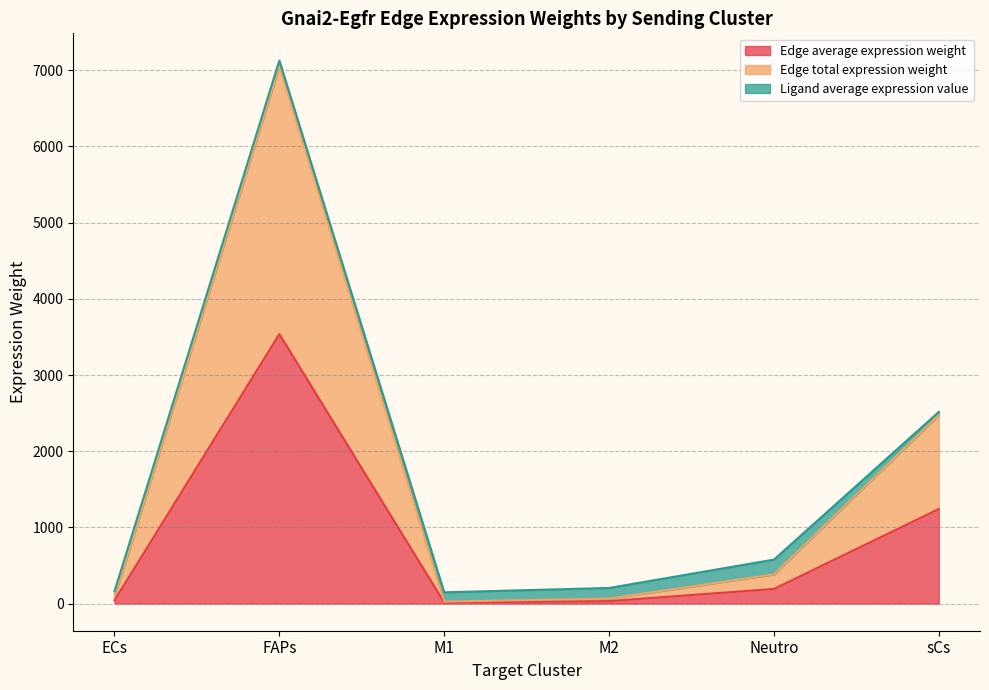

At which category does the chart reach its peak across all series?

FAPs